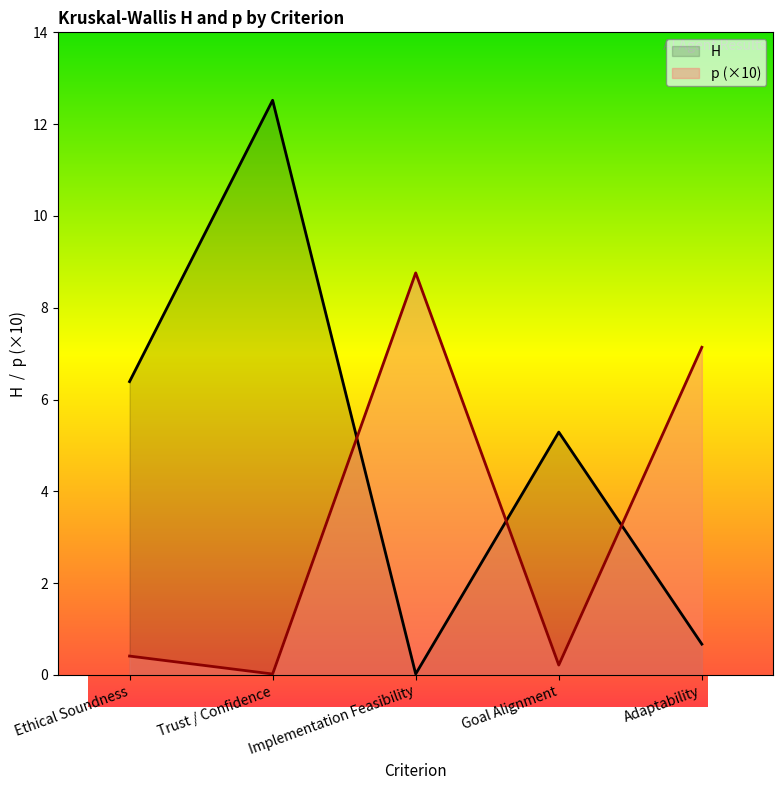

List the labels in order of p value, largest first.

Implementation Feasibility, Adaptability, Ethical Soundness, Goal Alignment, Trust / Confidence